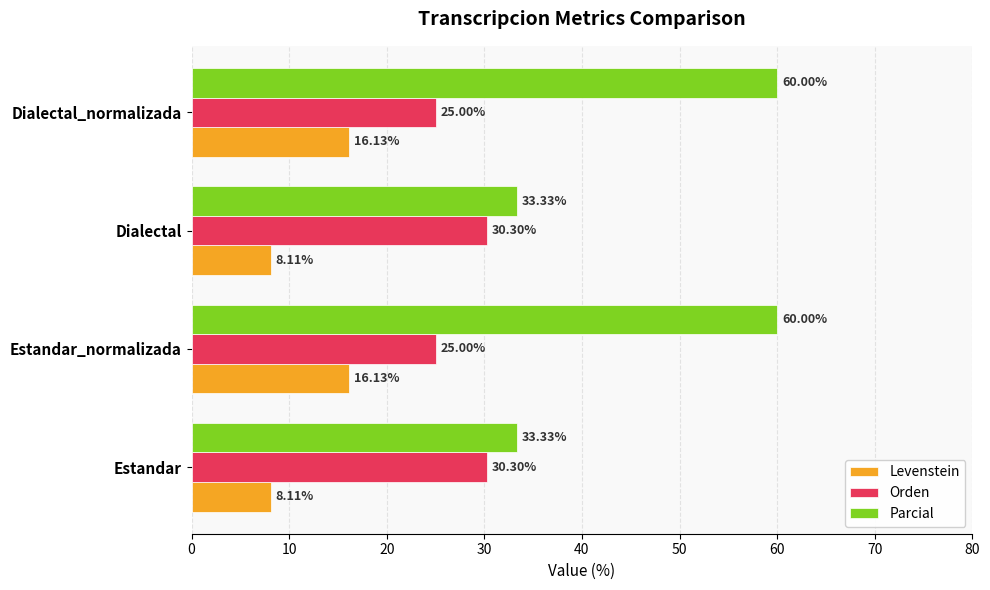

What is the sum of the Orden values at Estandar and Dialectal?

60.6